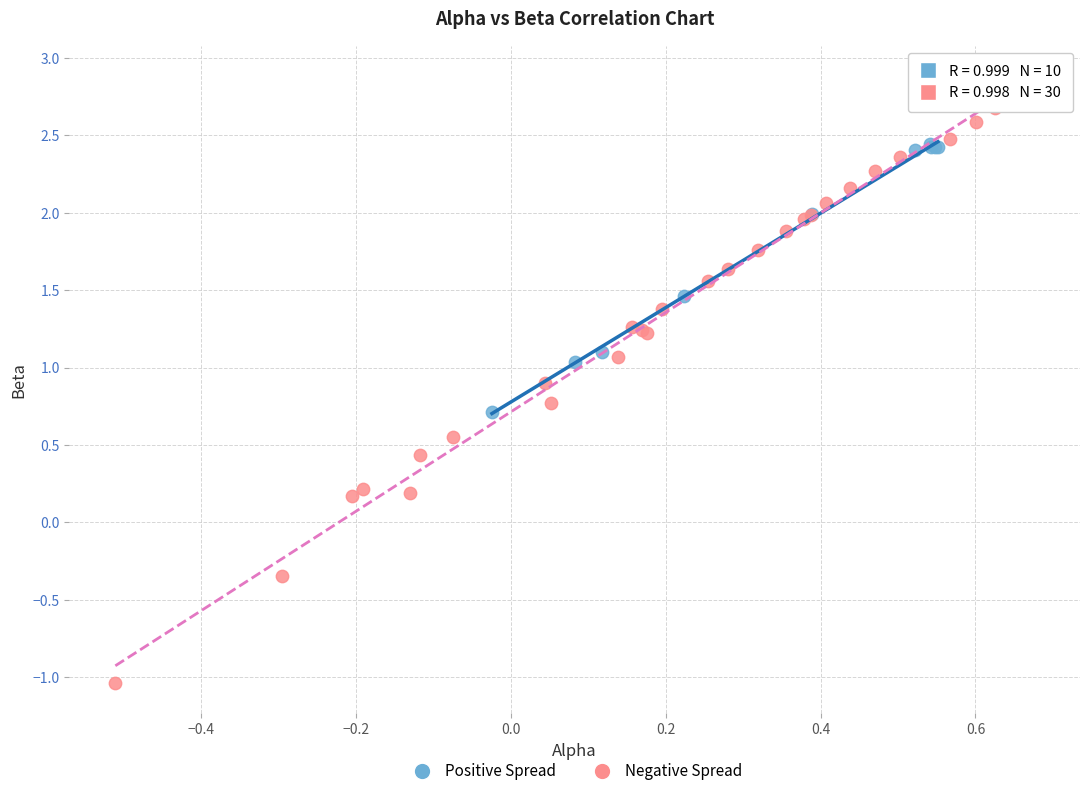

Which series has the largest Y range (max minus min)?

Negative Spread